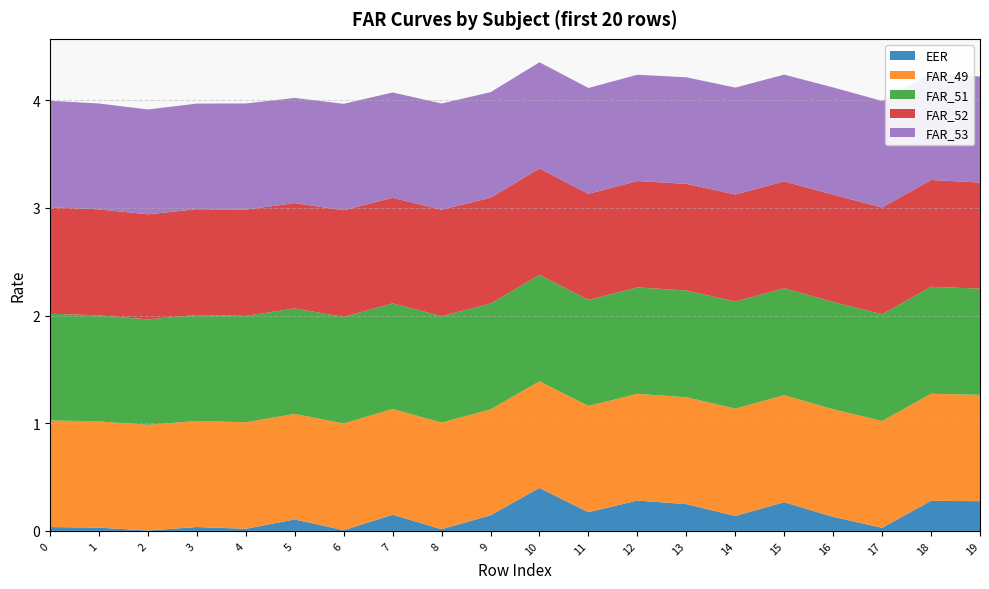

Reading right to left, transcribe all the data shown in this chart.

EER: 19=0.3	18=0.3	17=0.0	16=0.1	15=0.3	14=0.1	13=0.2	12=0.3	11=0.2	10=0.4	9=0.1	8=0.0	7=0.1	6=0.0	5=0.1	4=0.0	3=0.0	2=0.0	1=0.0	0=0.0
FAR_49: 19=1.0	18=1.0	17=1.0	16=1.0	15=1.0	14=1.0	13=1.0	12=1.0	11=1.0	10=1.0	9=1.0	8=1.0	7=1.0	6=1.0	5=1.0	4=1.0	3=1.0	2=1.0	1=1.0	0=1.0
FAR_51: 19=1.0	18=1.0	17=1.0	16=1.0	15=1.0	14=1.0	13=1.0	12=1.0	11=1.0	10=1.0	9=1.0	8=1.0	7=1.0	6=1.0	5=1.0	4=1.0	3=1.0	2=1.0	1=1.0	0=1.0
FAR_52: 19=1.0	18=1.0	17=1.0	16=1.0	15=1.0	14=1.0	13=1.0	12=1.0	11=1.0	10=1.0	9=1.0	8=1.0	7=1.0	6=1.0	5=1.0	4=1.0	3=1.0	2=1.0	1=1.0	0=1.0
FAR_53: 19=1.0	18=1.0	17=1.0	16=1.0	15=1.0	14=1.0	13=1.0	12=1.0	11=1.0	10=1.0	9=1.0	8=1.0	7=1.0	6=1.0	5=1.0	4=1.0	3=1.0	2=1.0	1=1.0	0=1.0